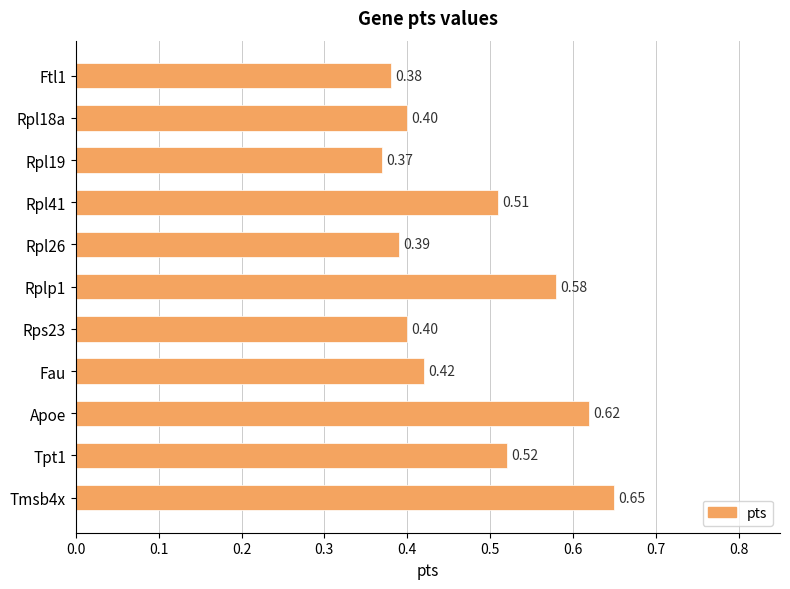

Between Ftl1 and Rpl41, which is larger?

Rpl41